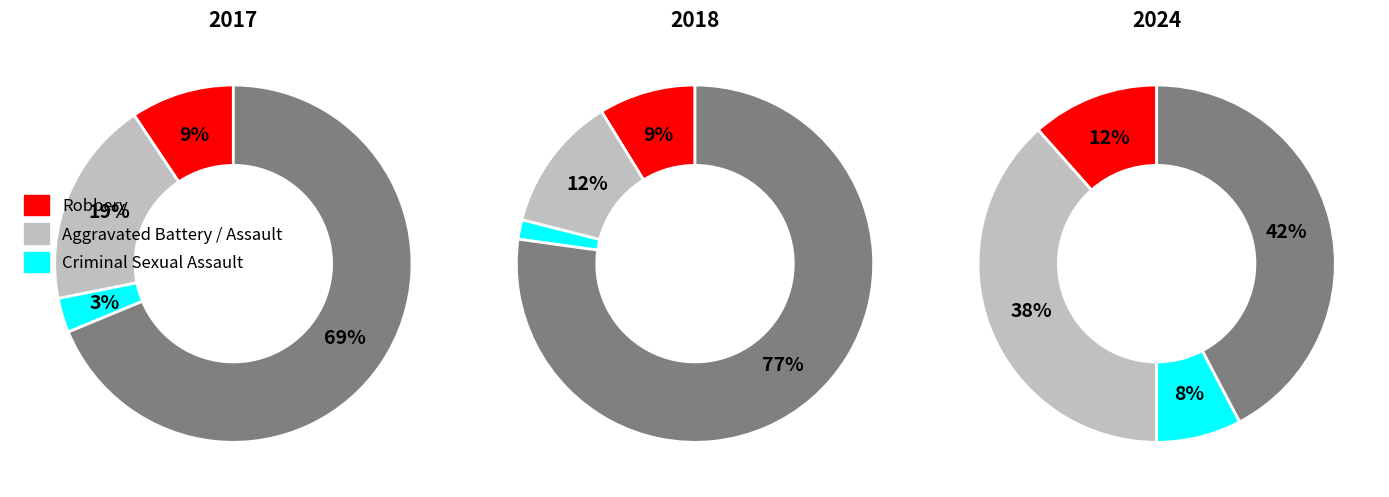

Is it true that Criminal Sexual Assault is 15% of the pie?

False